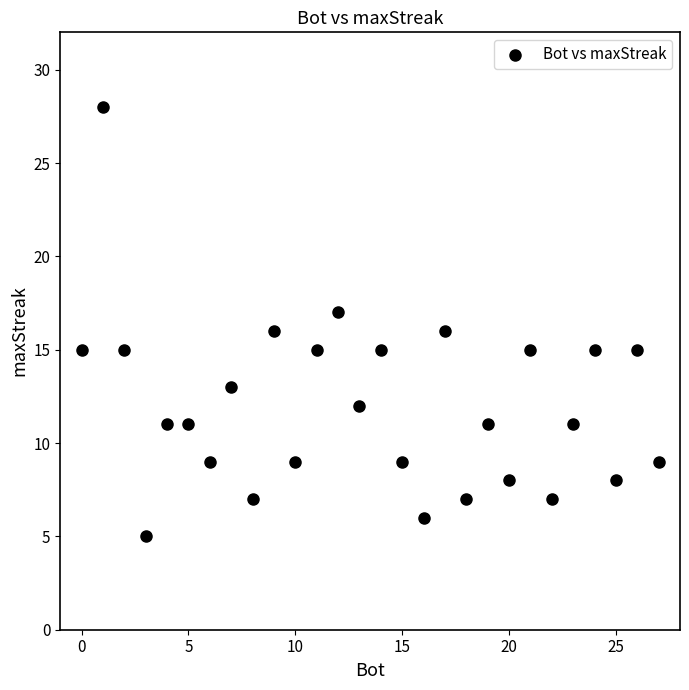

What is the range of X values (max minus min)?

27